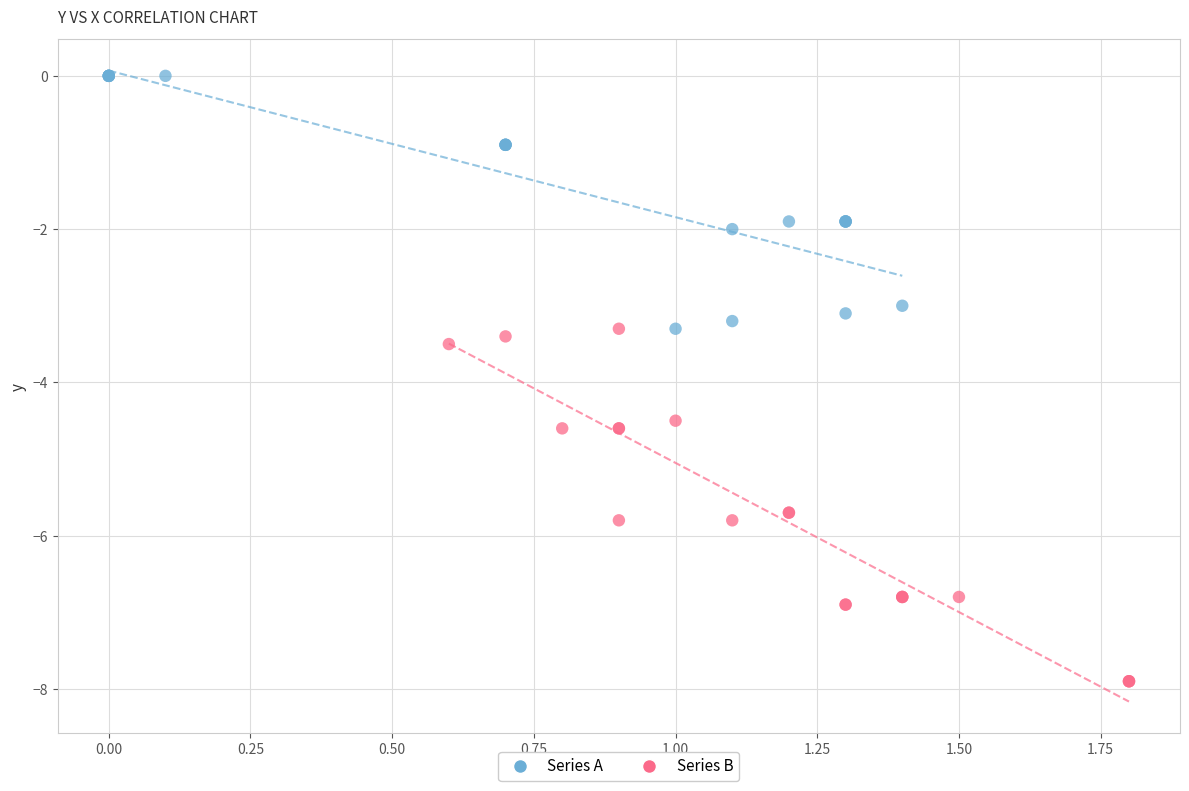

Which series has the widest spread of Y values?

Series B